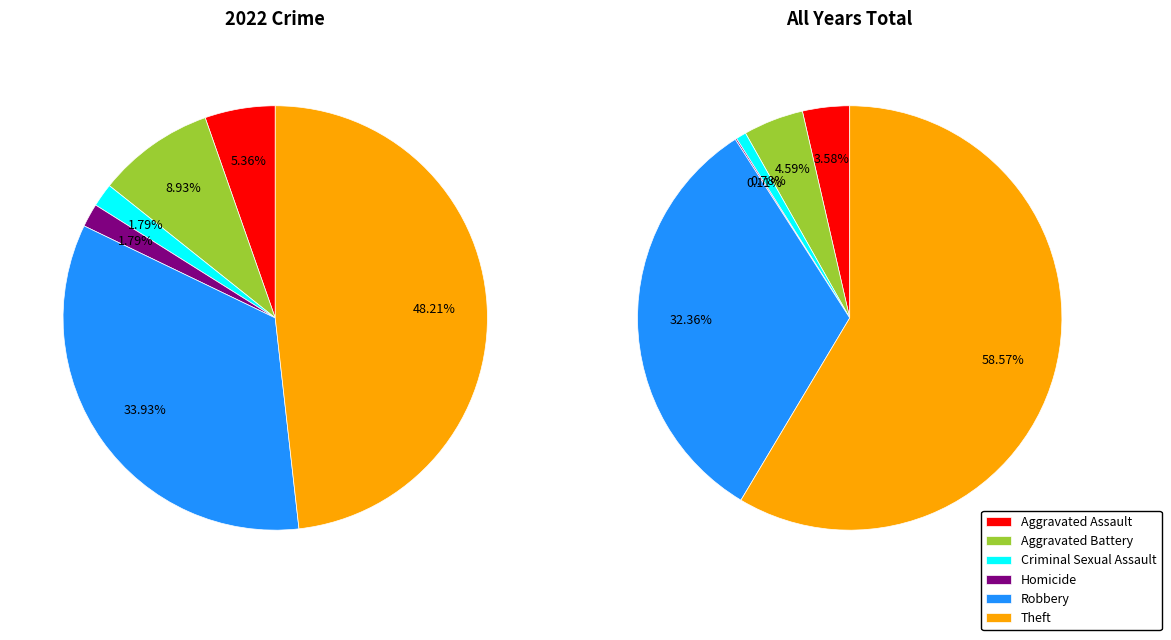

Do Theft and Aggravated Assault together represent more than half of the pie?

Yes